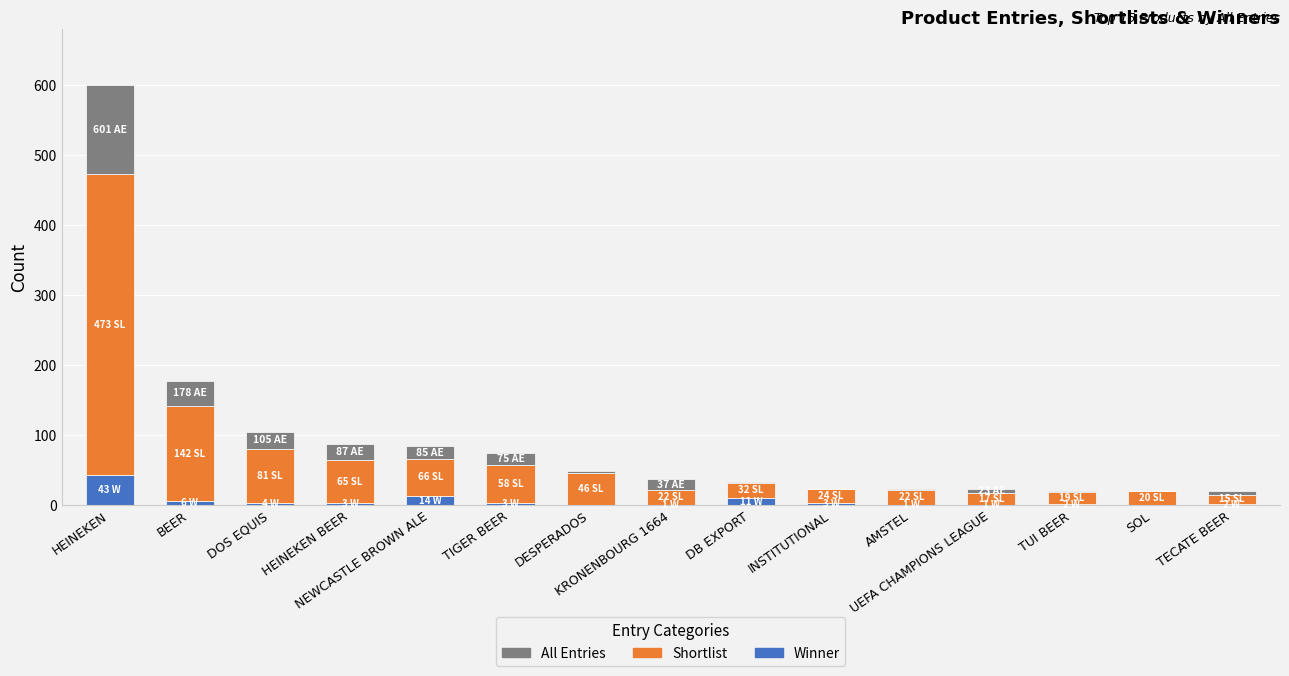

What is the sum of all Winner values?

94